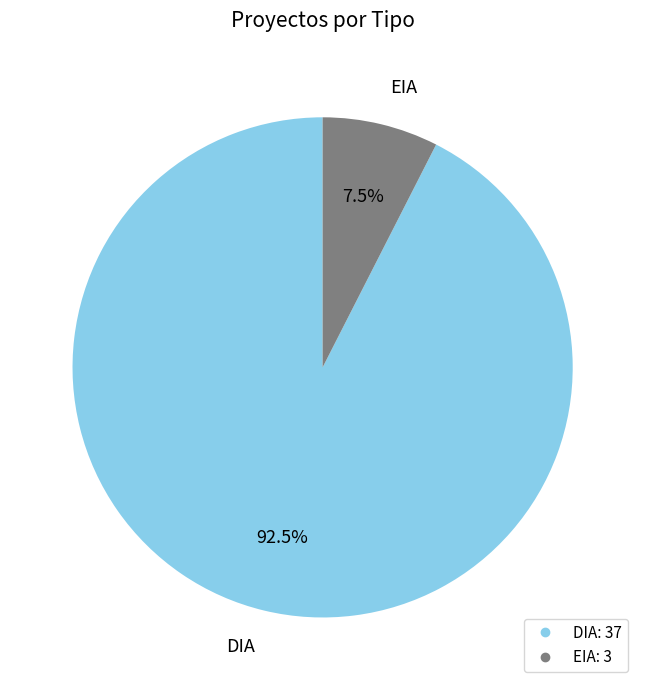

Do EIA and DIA together represent more than half of the pie?

Yes